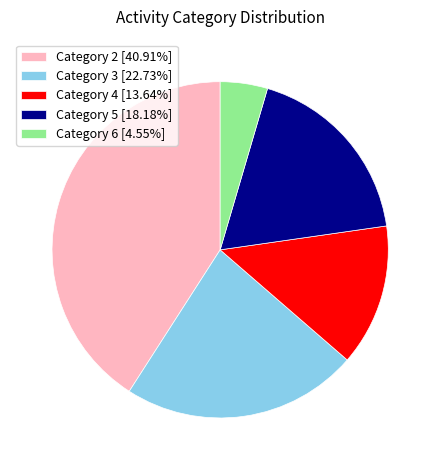

Approximately how many times larger is the value at Category 2 [40.91%] compared to Category 6 [4.55%]?

9.0